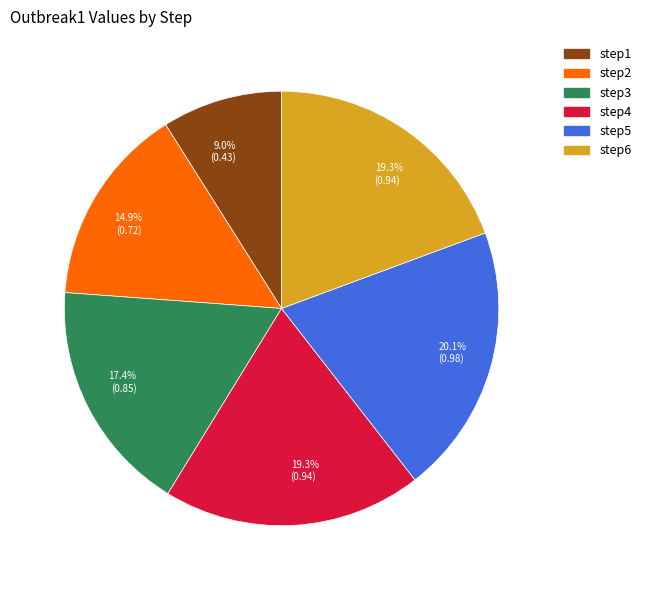

Is there any slice that represents more than half of the pie?

No